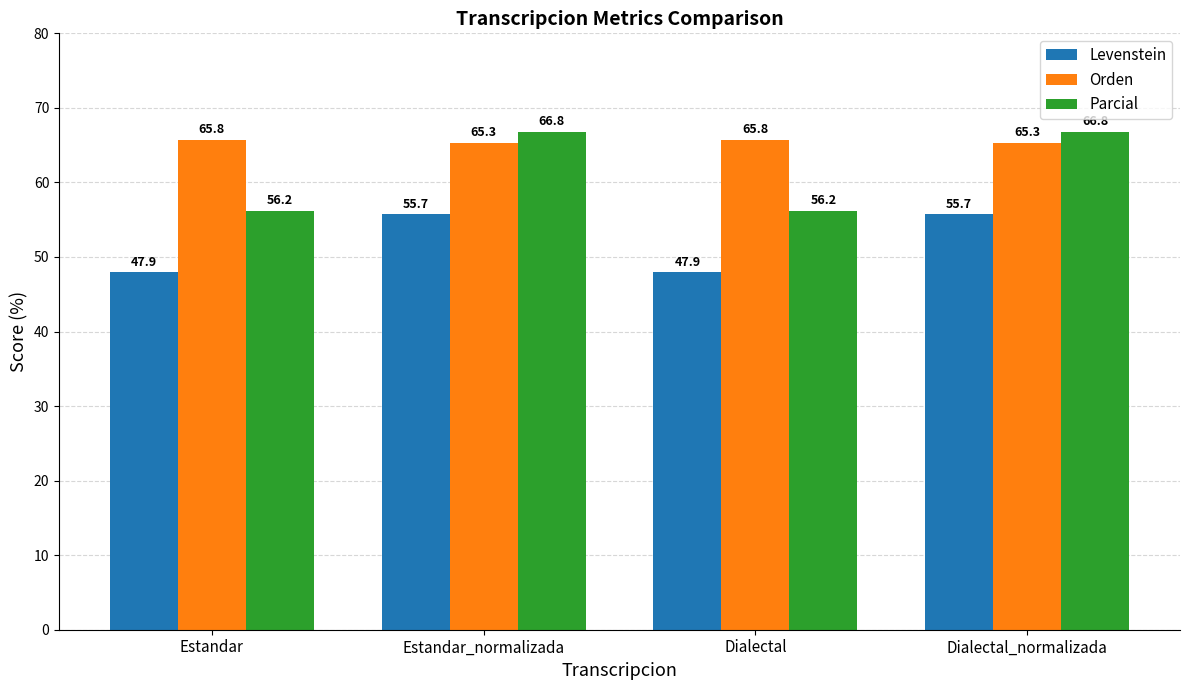

What is the label of the 4th bar from the left?

Dialectal_normalizada